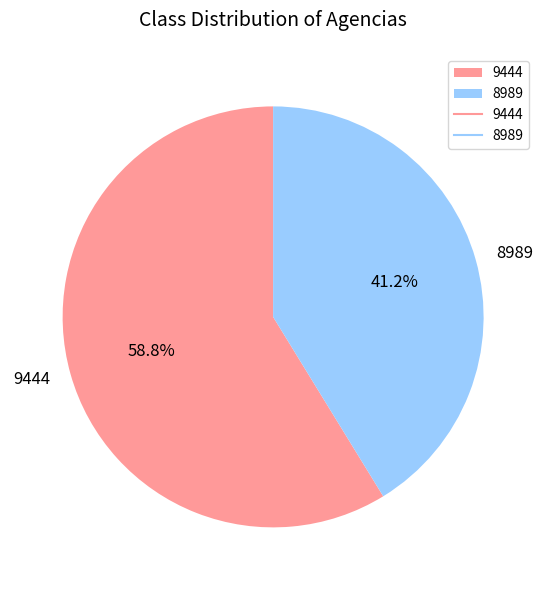

Is 8989 the majority of the pie?

No